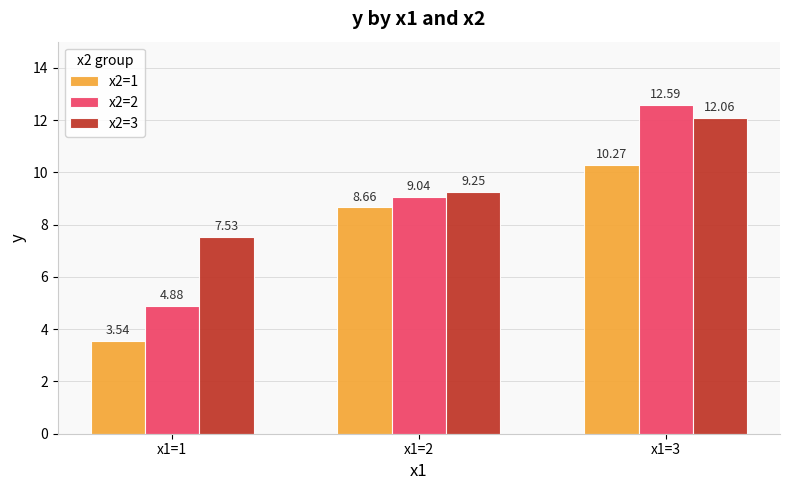

What is the difference between the maximum and second lowest values in the x2=2 series?

3.6